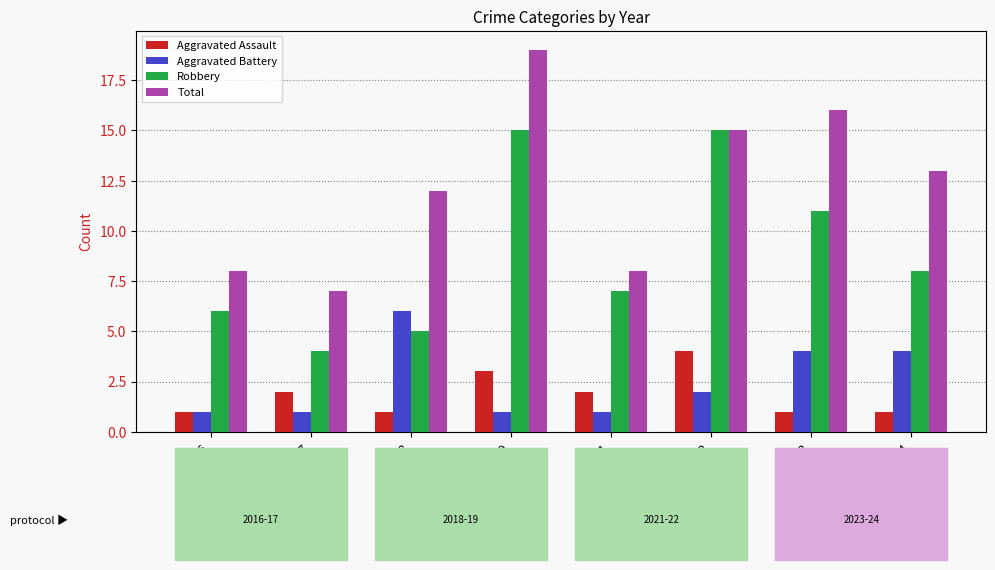

What is the value of the Robbery bar at the 2nd from the left?

4